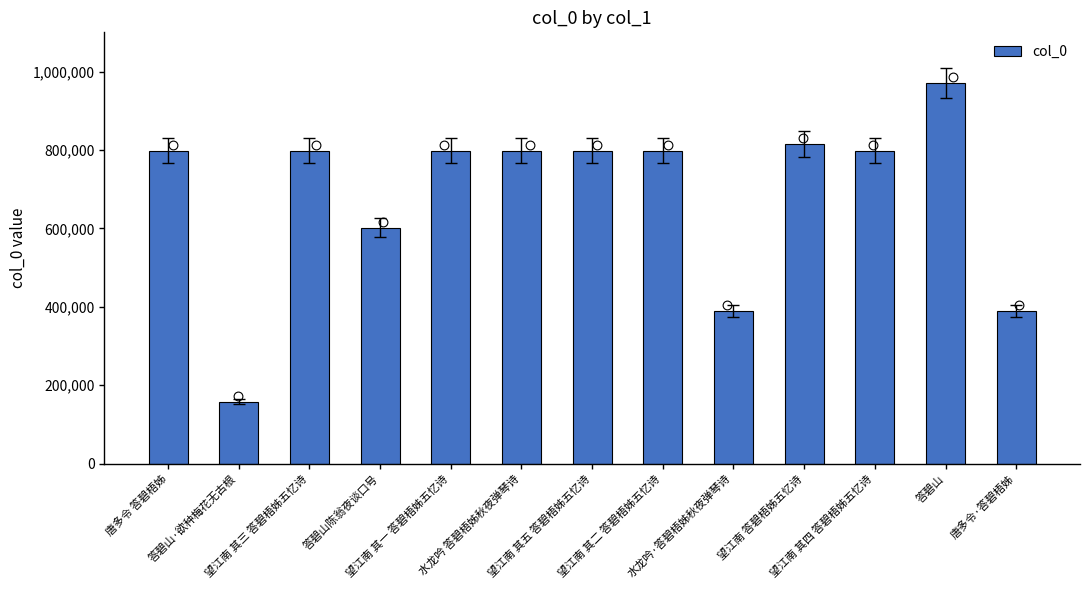

Between 答碧山·欲种梅花无古根 and 答碧山, which is larger?

答碧山